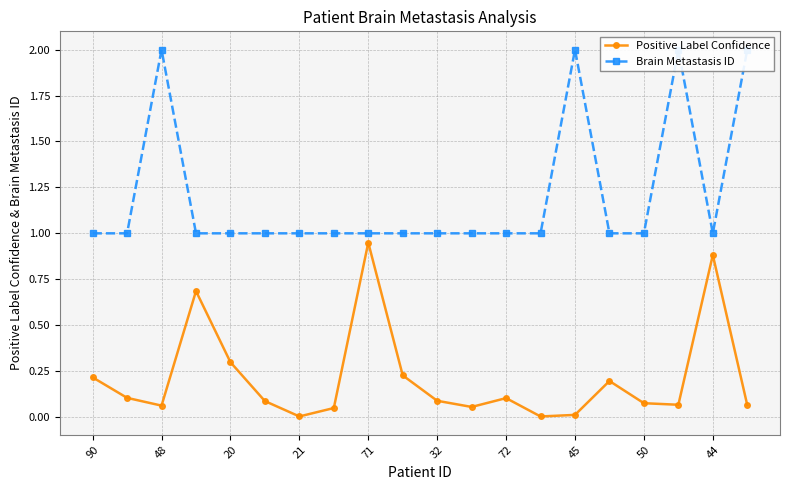

The value of Positive Label Confidence at 32 is 0.1. True or false?

True